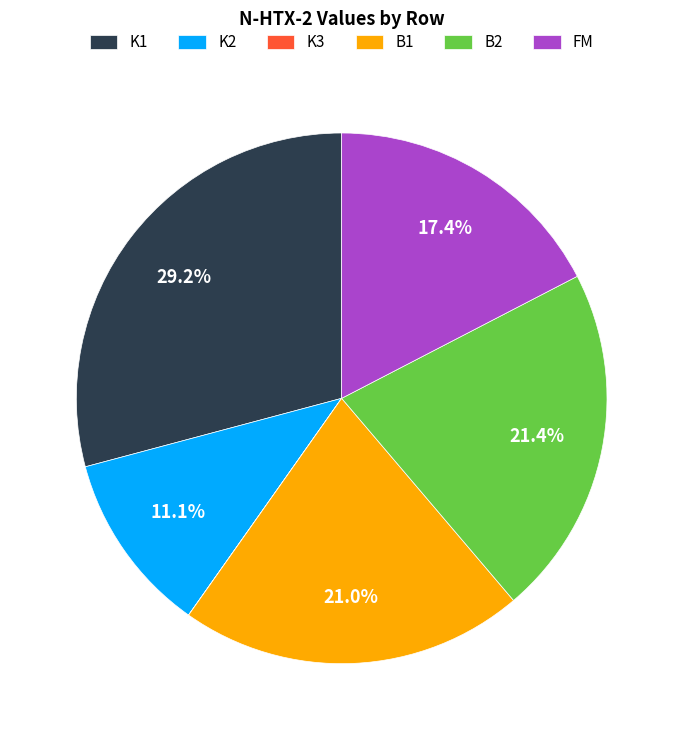

Which category has the biggest portion of the pie?

K1